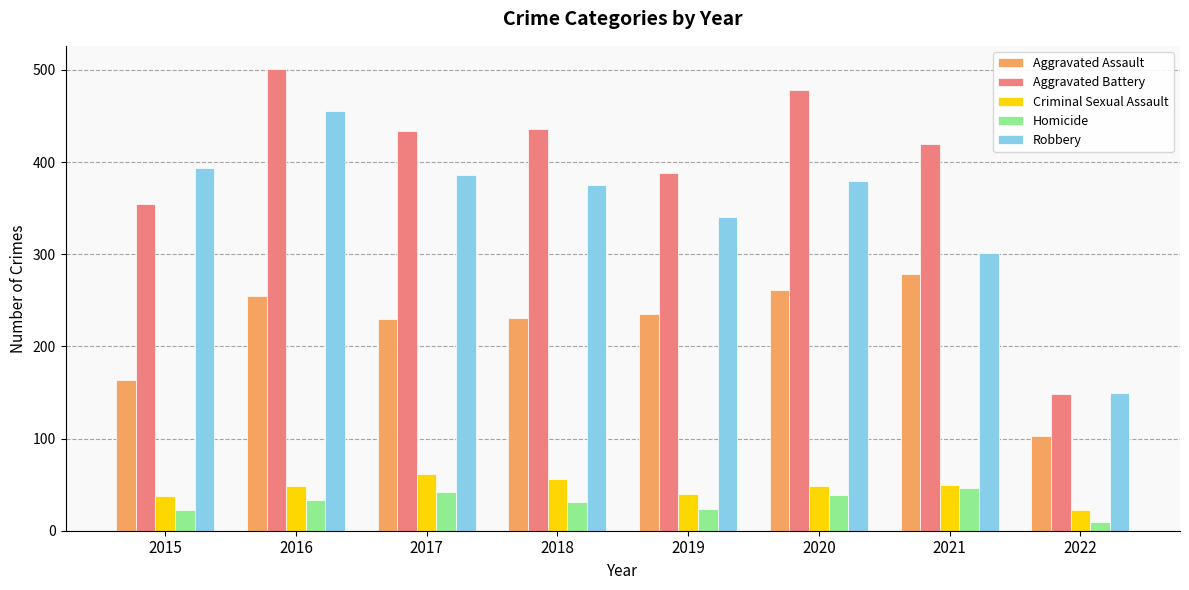

The value of Robbery at 2021 is 301. True or false?

True